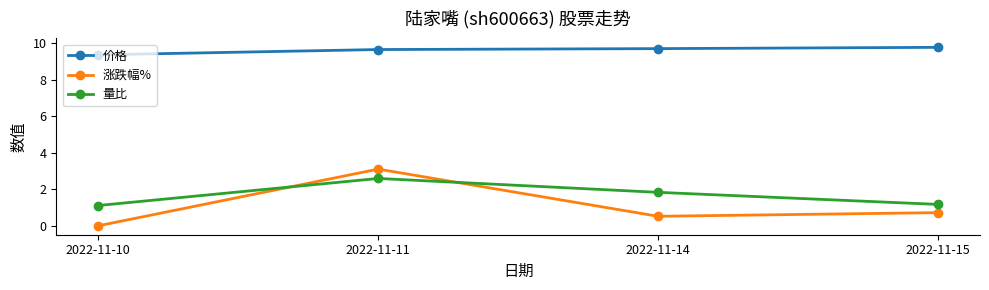

Count the number of categories in the chart.

4